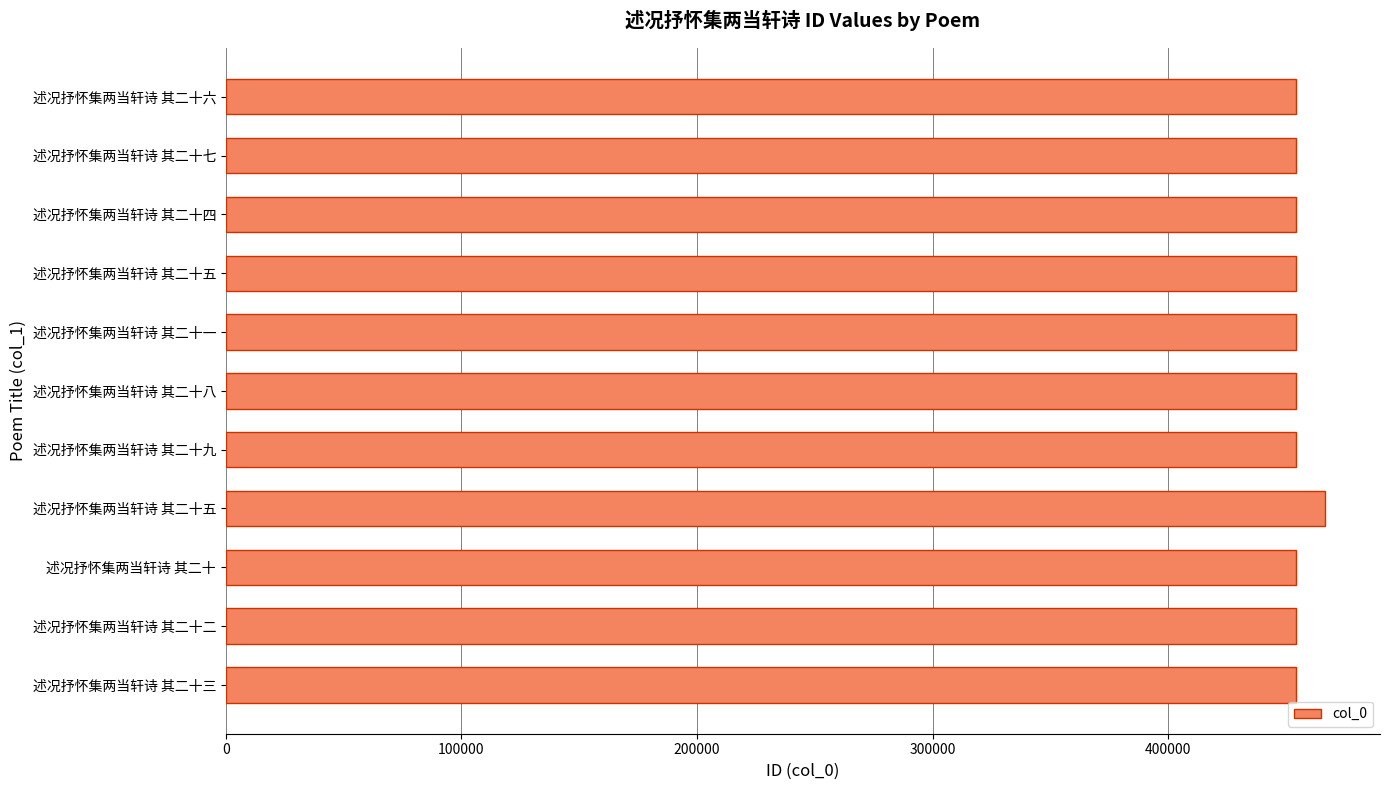

How many categories are shown in the chart?

11